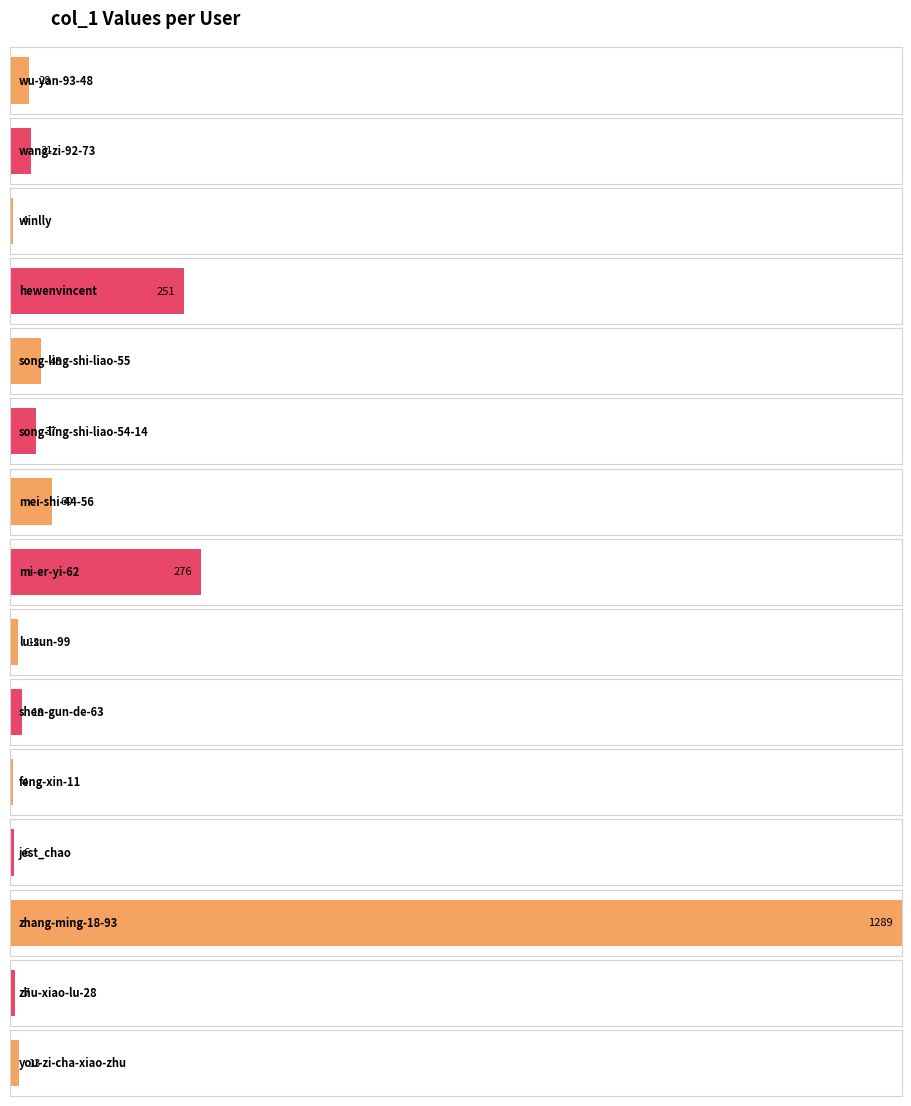

Where is the data nearest to the value 646?

mi-er-yi-62